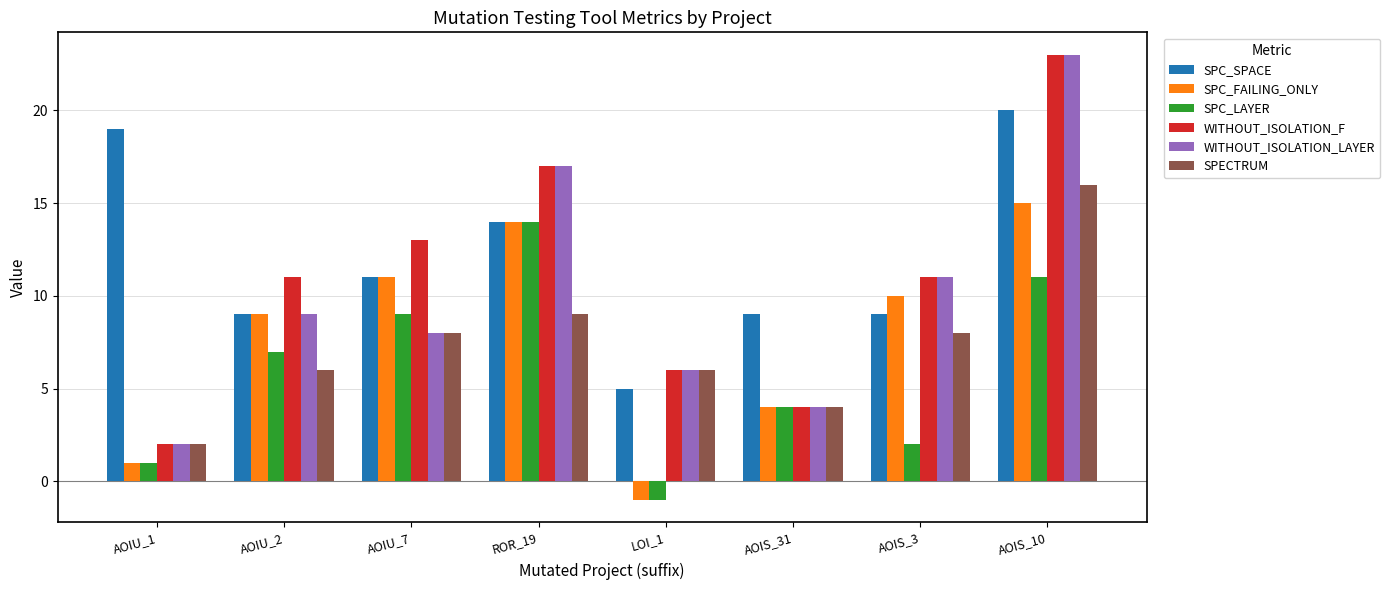

Reading left to right, transcribe all the data shown in this chart.

SPC_SPACE: AOIU_1=19	AOIU_2=9	AOIU_7=11	ROR_19=14	LOI_1=5	AOIS_31=9	AOIS_3=9	AOIS_10=20
SPC_FAILING_ONLY: AOIU_1=1	AOIU_2=9	AOIU_7=11	ROR_19=14	LOI_1=-1	AOIS_31=4	AOIS_3=10	AOIS_10=15
SPC_LAYER: AOIU_1=1	AOIU_2=7	AOIU_7=9	ROR_19=14	LOI_1=-1	AOIS_31=4	AOIS_3=2	AOIS_10=11
WITHOUT_ISOLATION_F: AOIU_1=2	AOIU_2=11	AOIU_7=13	ROR_19=17	LOI_1=6	AOIS_31=4	AOIS_3=11	AOIS_10=23
WITHOUT_ISOLATION_LAYER: AOIU_1=2	AOIU_2=9	AOIU_7=8	ROR_19=17	LOI_1=6	AOIS_31=4	AOIS_3=11	AOIS_10=23
SPECTRUM: AOIU_1=2	AOIU_2=6	AOIU_7=8	ROR_19=9	LOI_1=6	AOIS_31=4	AOIS_3=8	AOIS_10=16